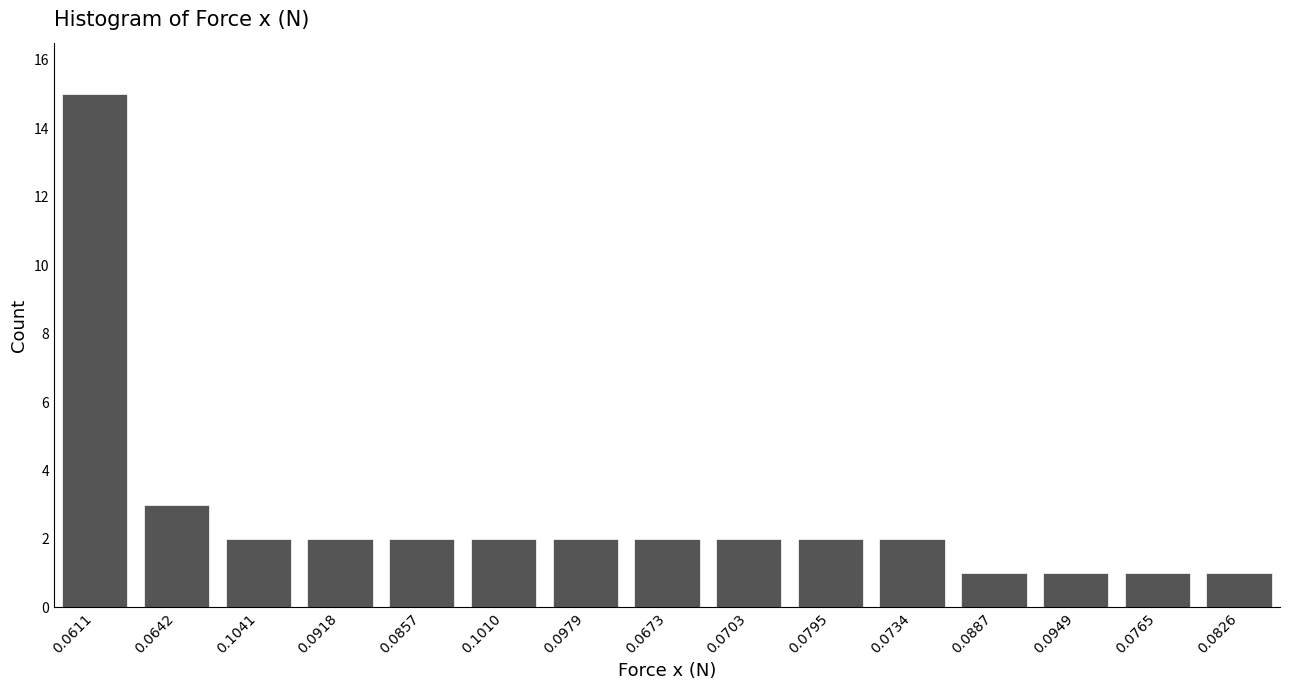

Reading left to right, what are all the values shown in this chart?

15	3	2	2	2	2	2	2	2	2	2	1	1	1	1